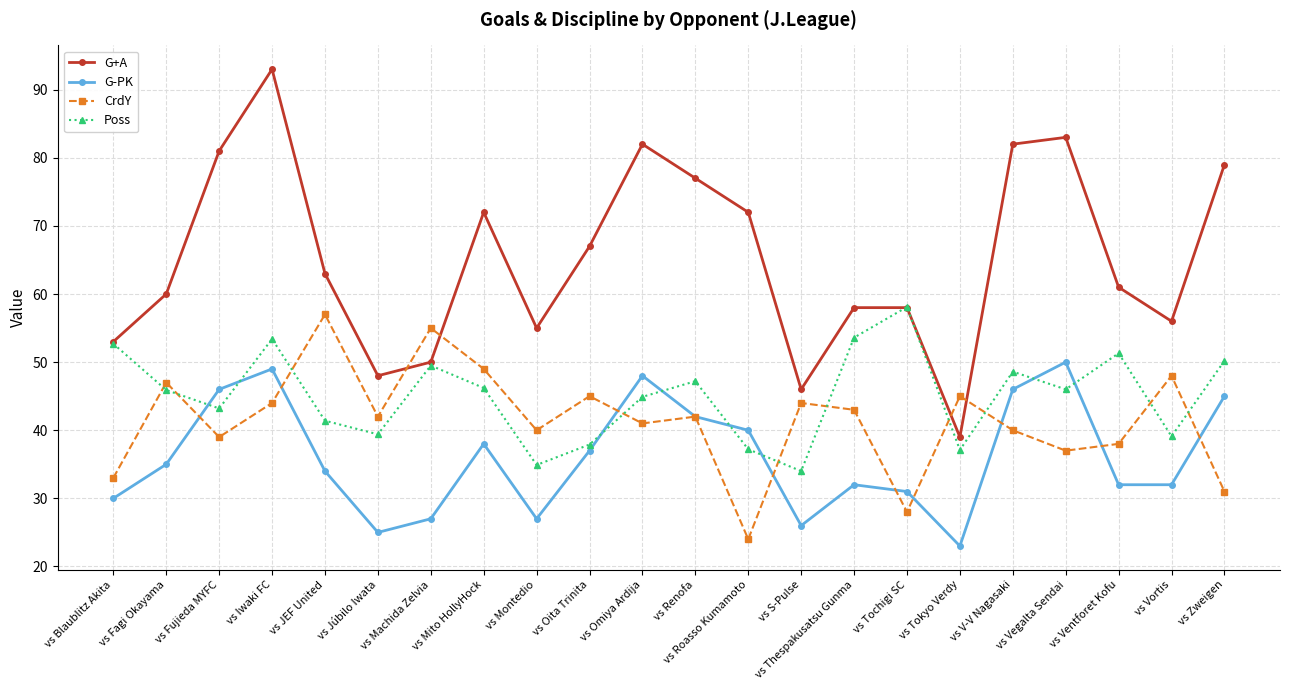

At which category is the sum across all series the highest?

vs Iwaki FC